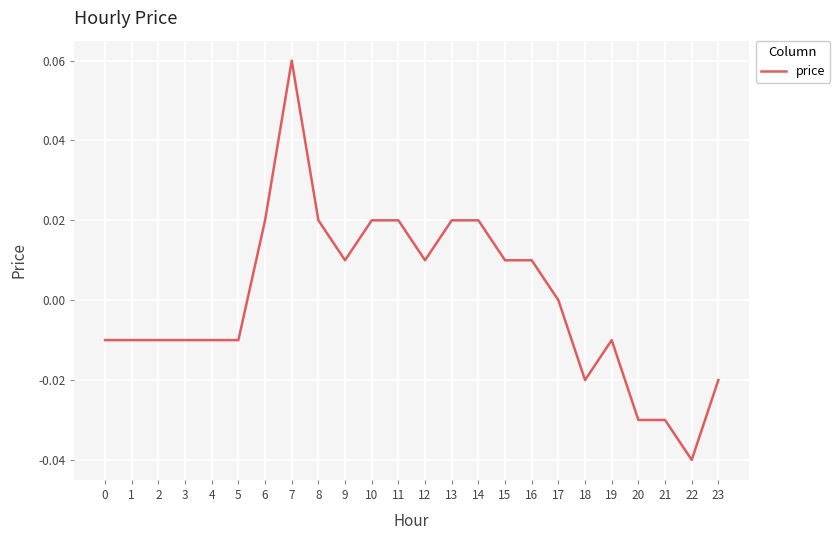

At which label does the data first exceed 0?

6